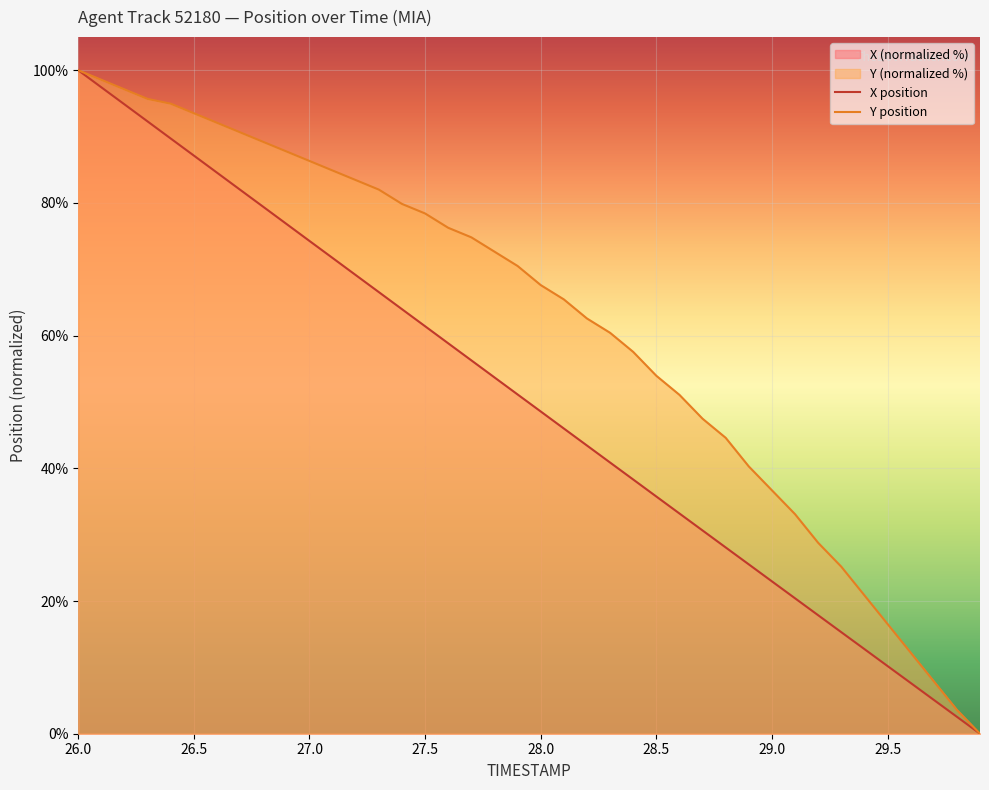

Where does the X position series first go above 51?

26.0